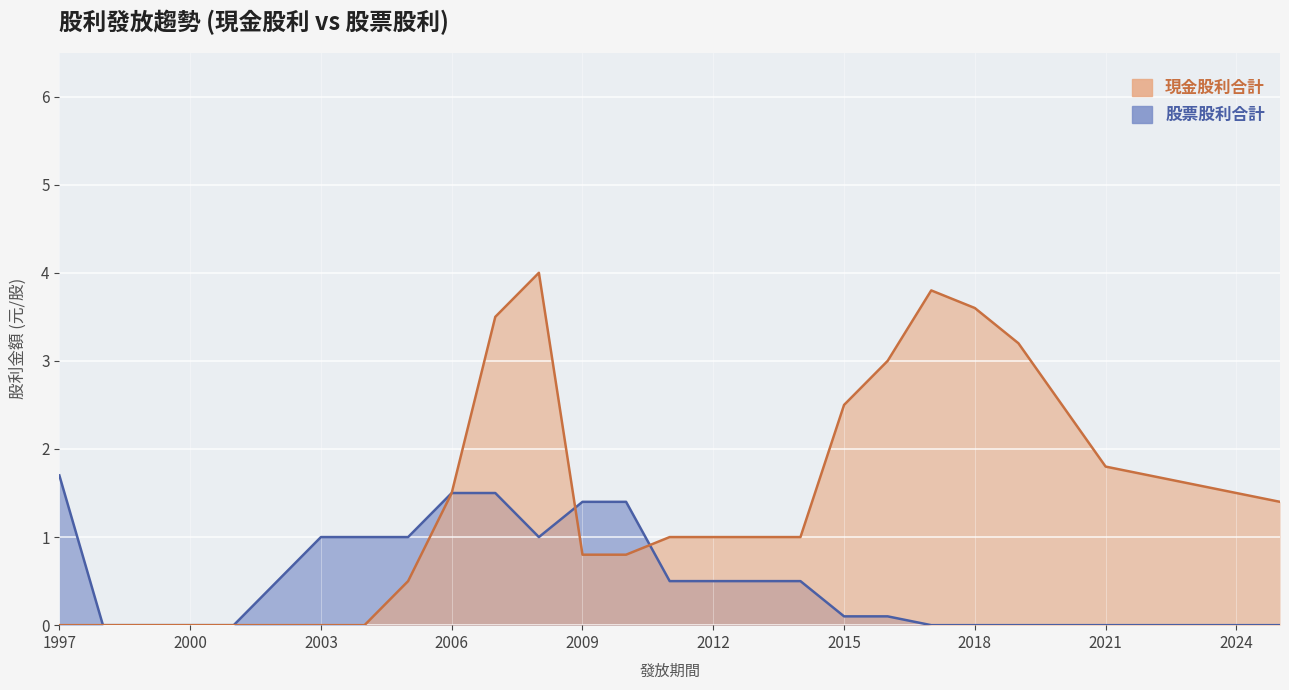

What is the sum of the 股票股利合計 values at 2013 and 2020?

0.5